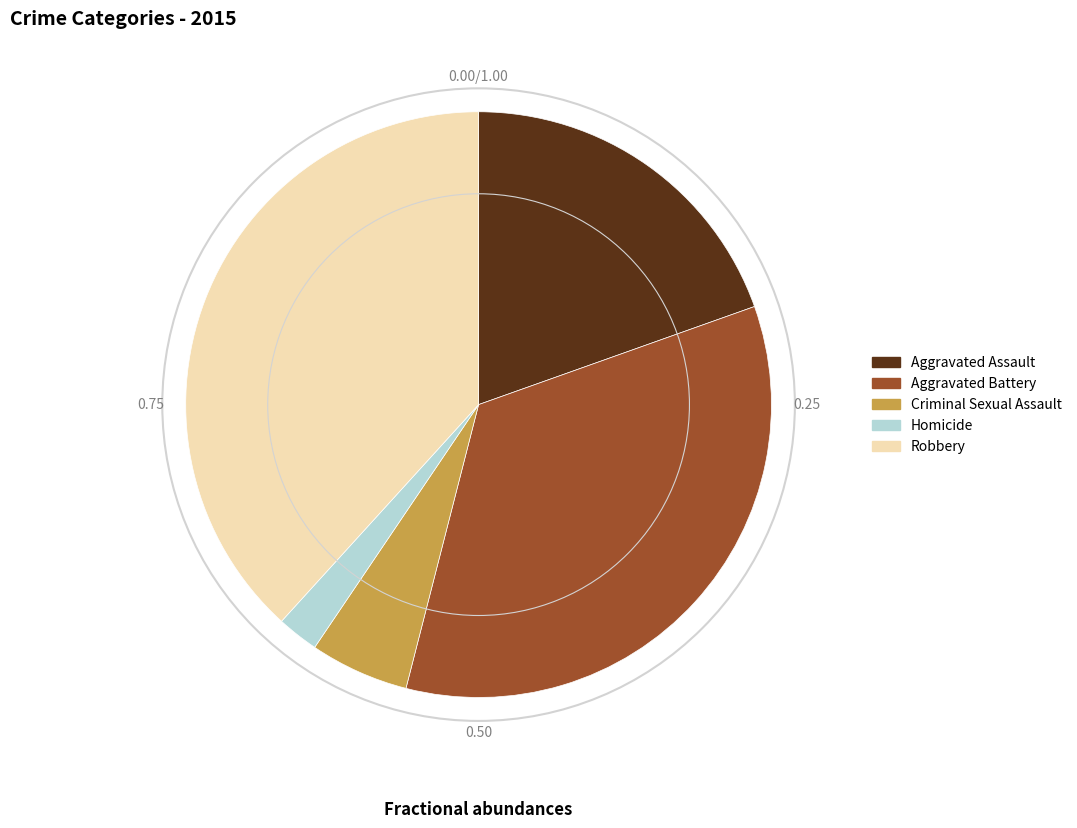

Is Robbery the majority of the pie?

No